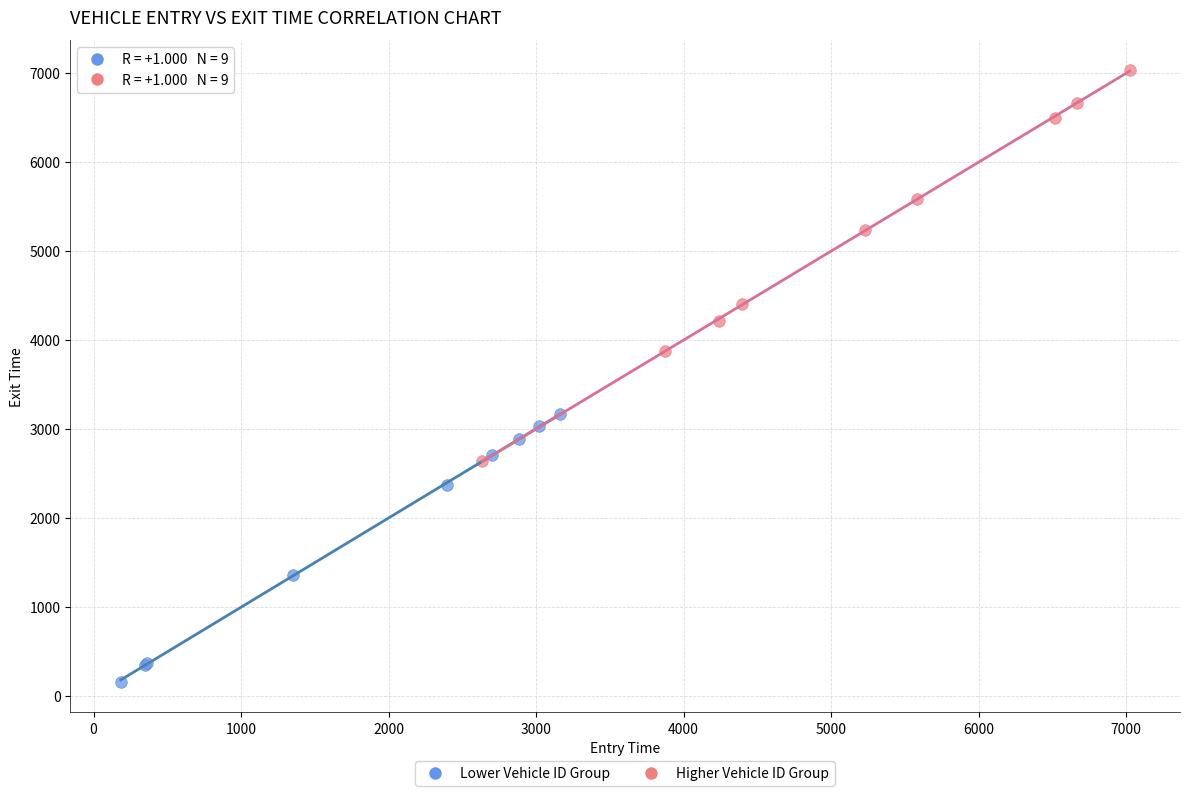

Which series contains the highest Y value?

Higher Vehicle ID Group